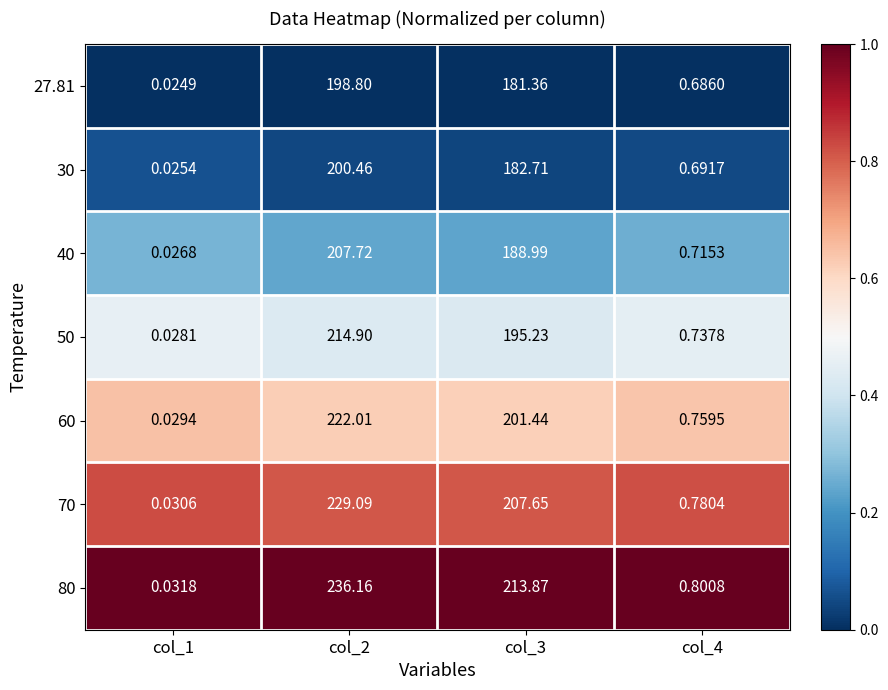

Is the value of 80 at col_2 greater than the value of 50 at col_4?

Yes